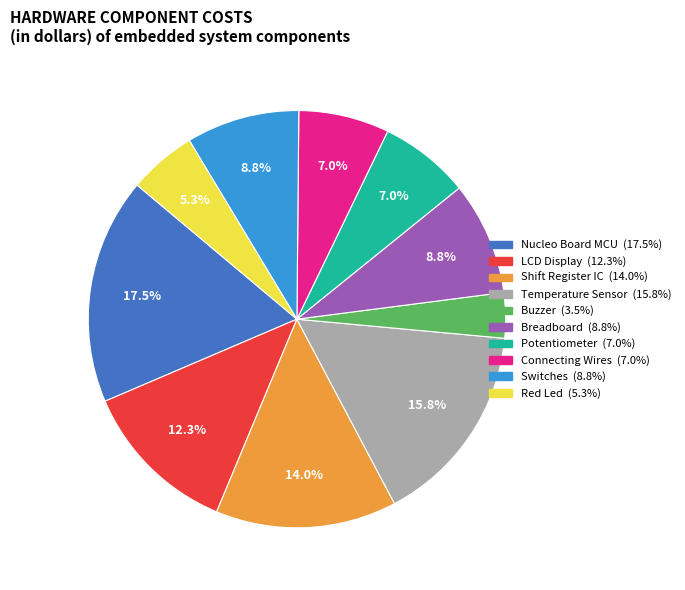

Does Connecting Wires represent more than half of the total?

No